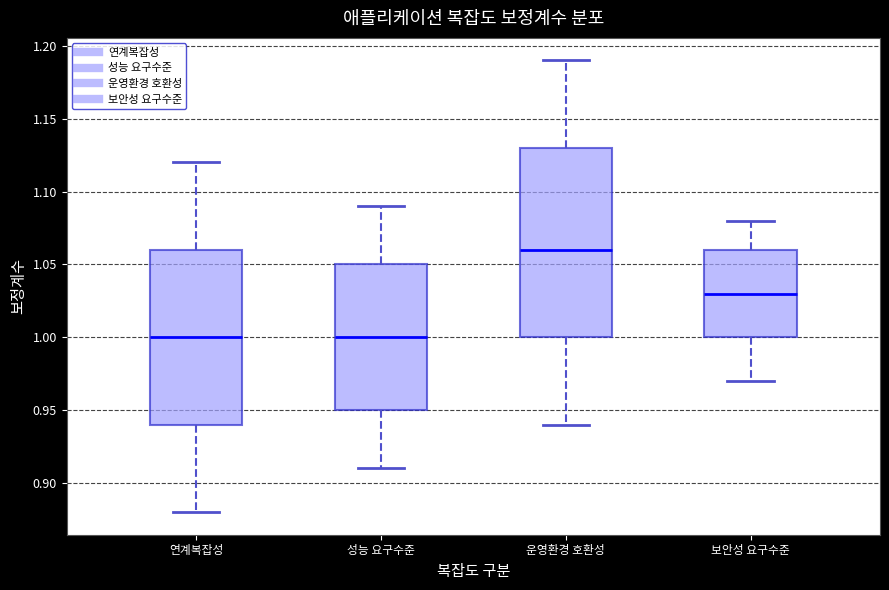

Where does the lower whisker of the box for 연계복잡성 end on the y-axis? The values are not printed on the chart, so give them approximately, as read against the axis.

0.88